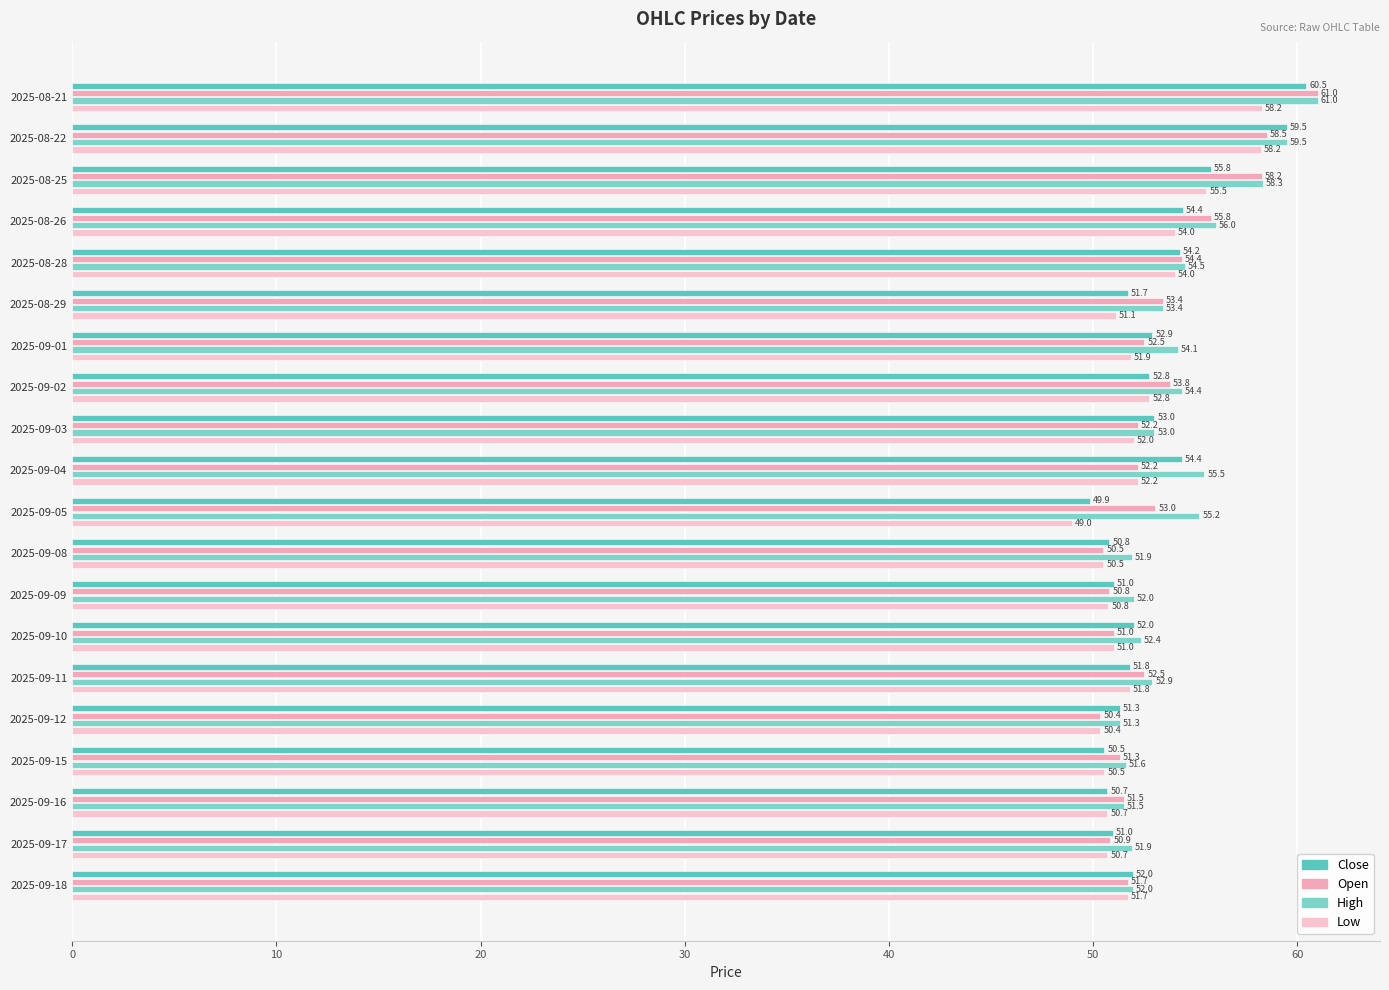

How many distinct data groups are displayed?

4